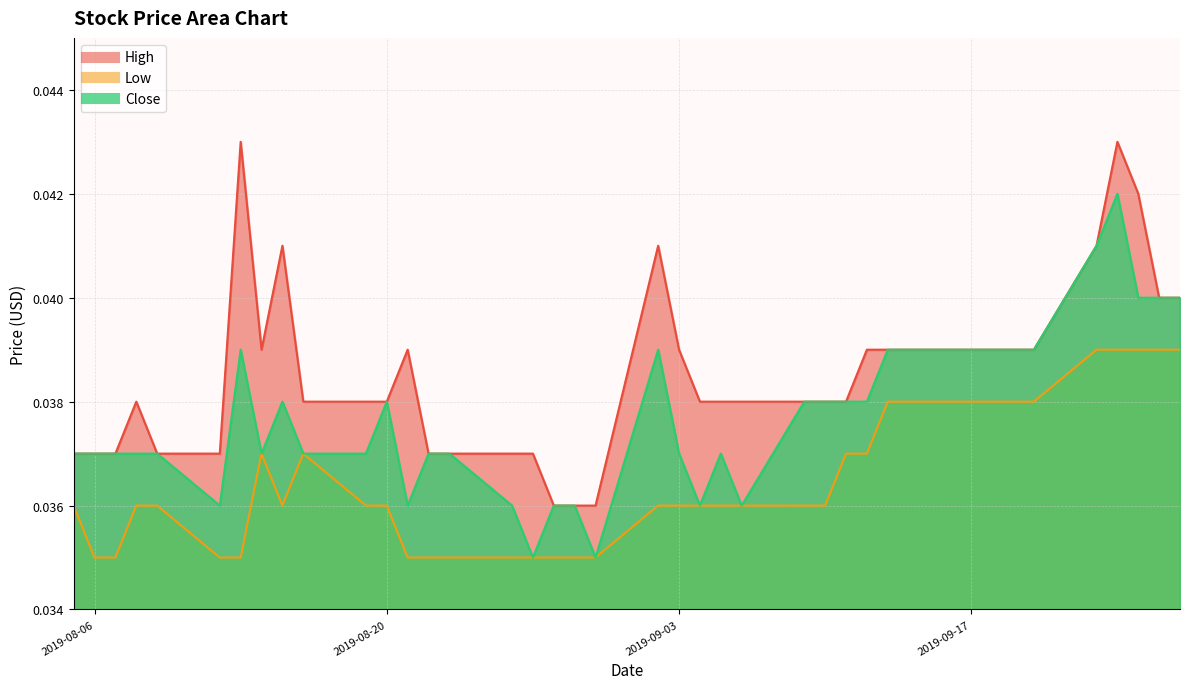

What position from the right is 2019-08-19?

30